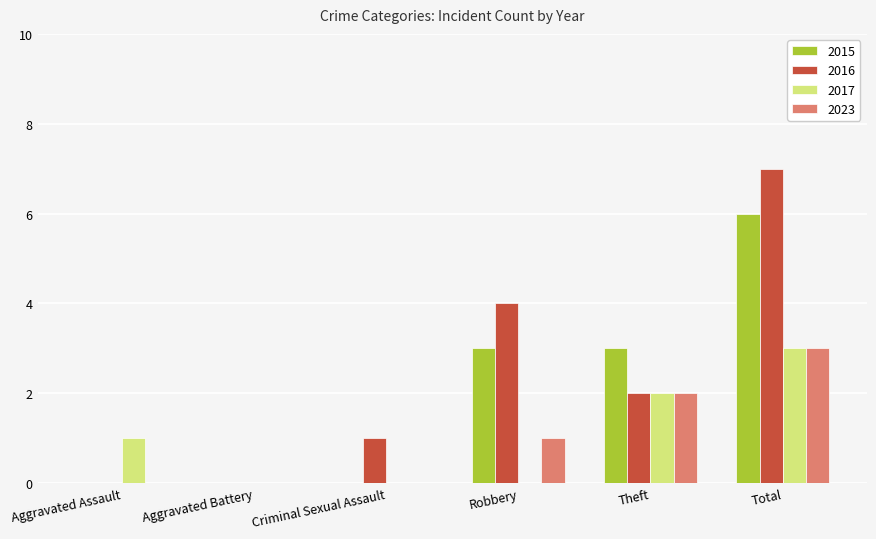

What are all the series names shown in the legend?

2015, 2016, 2017, 2023